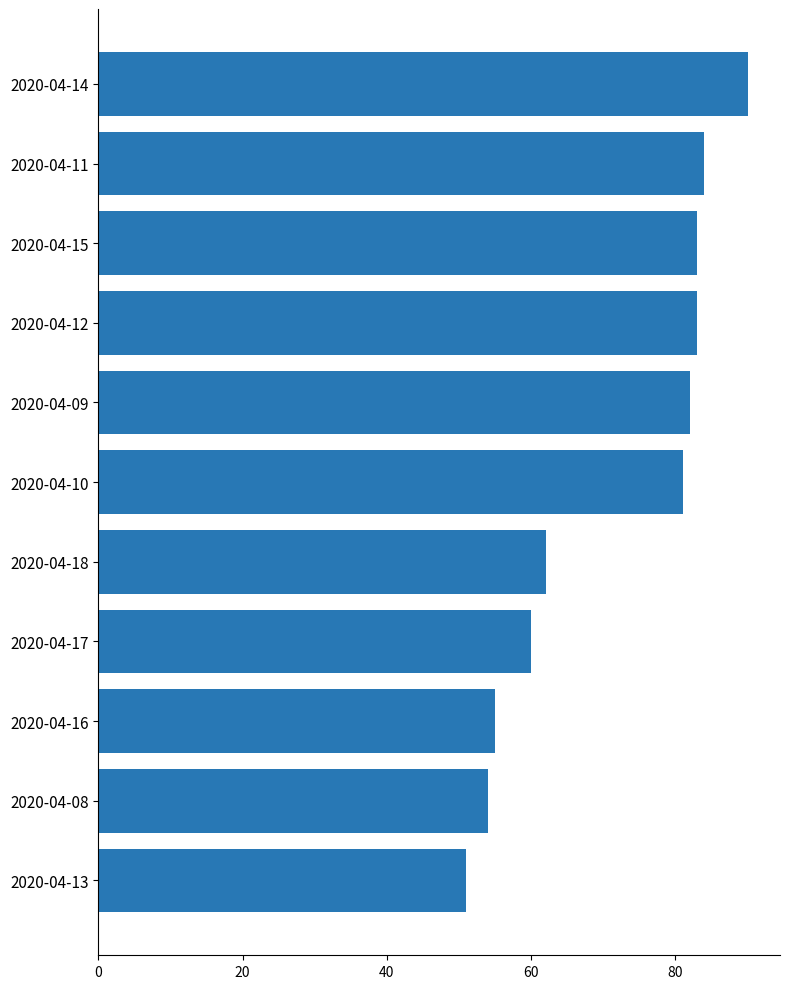

What is the average value?

71